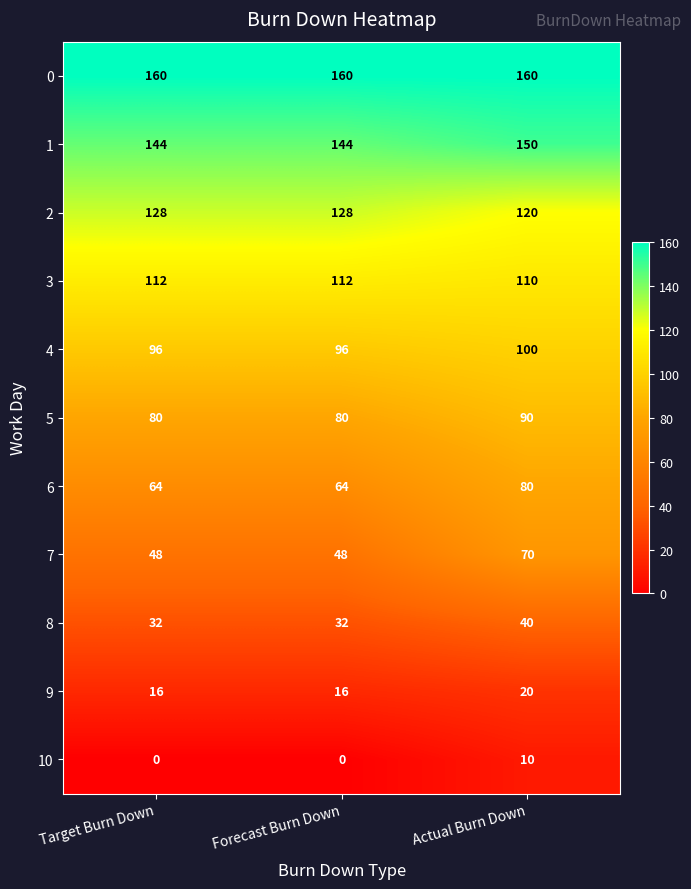

At which label does 8 reach its peak?

Actual Burn Down